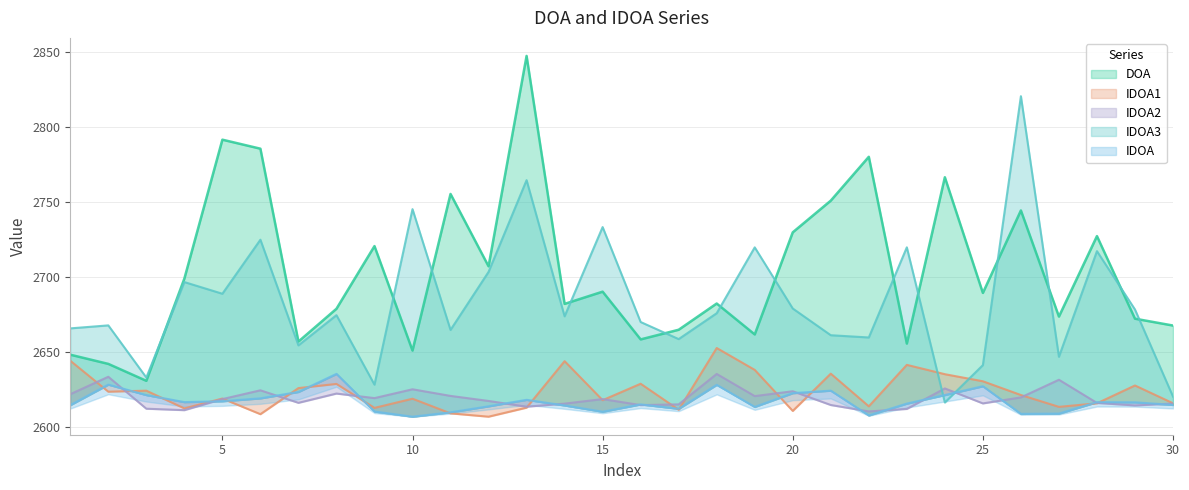

In IDOA1, how many points are higher than both neighbors (excluding endpoints)?

10